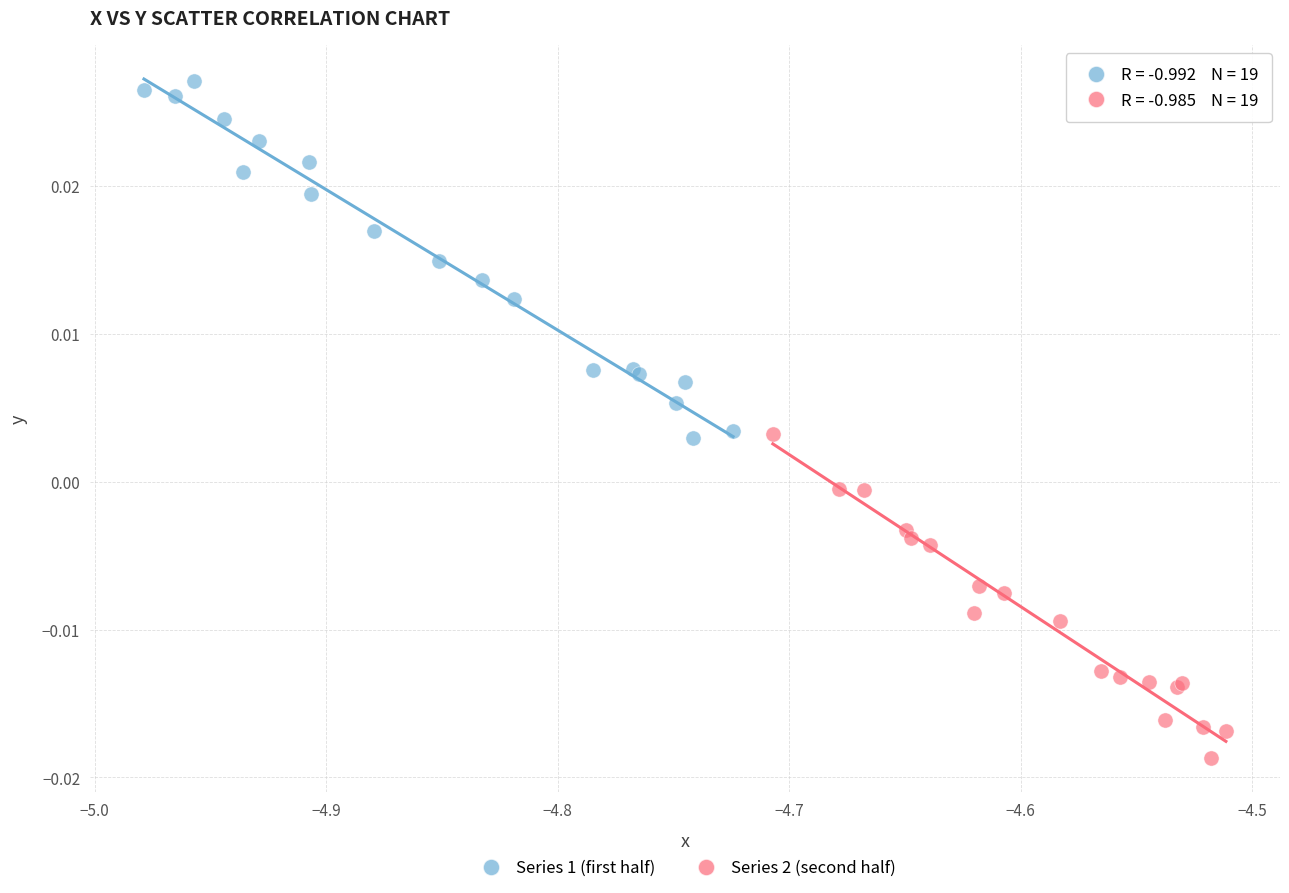

Which series has the largest Y range (max minus min)?

Series 1 (first half)